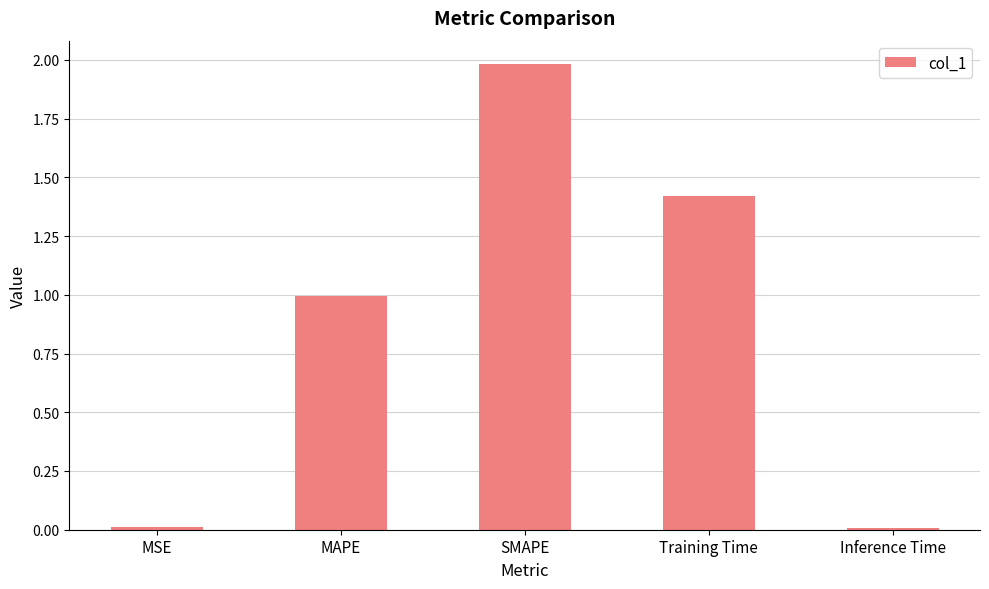

What is the sum of all values?

4.4